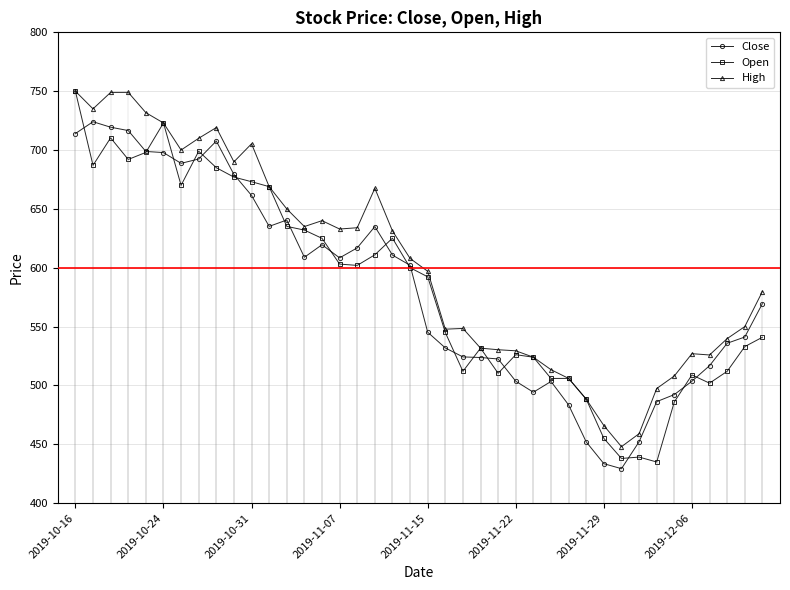

How many distinct data groups are displayed?

3